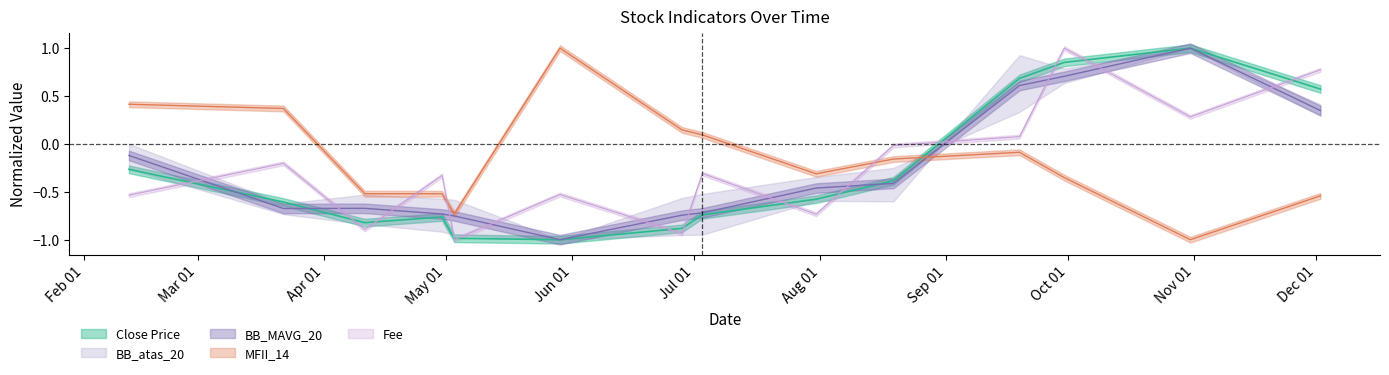

Does the chart display data point markers on the line(s)?

No